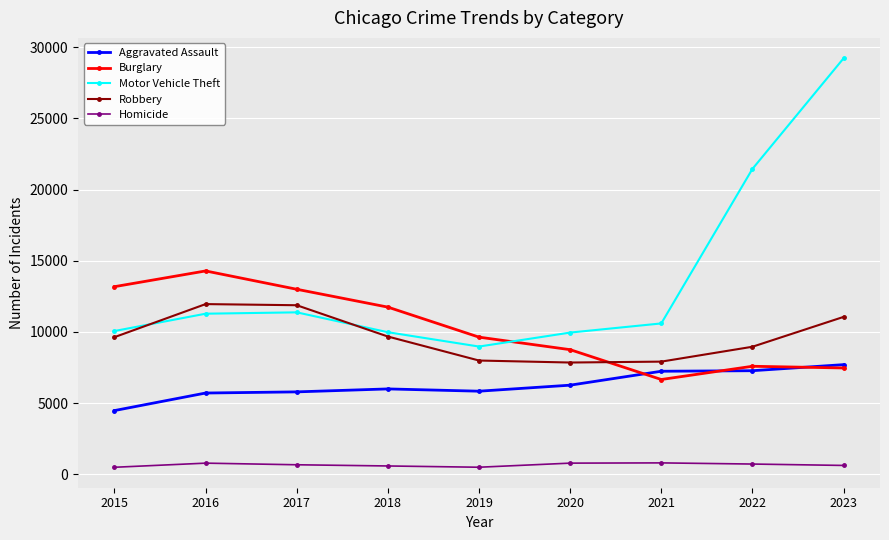

The Aggravated Assault series shows 7280 at 2022. True or false?

True